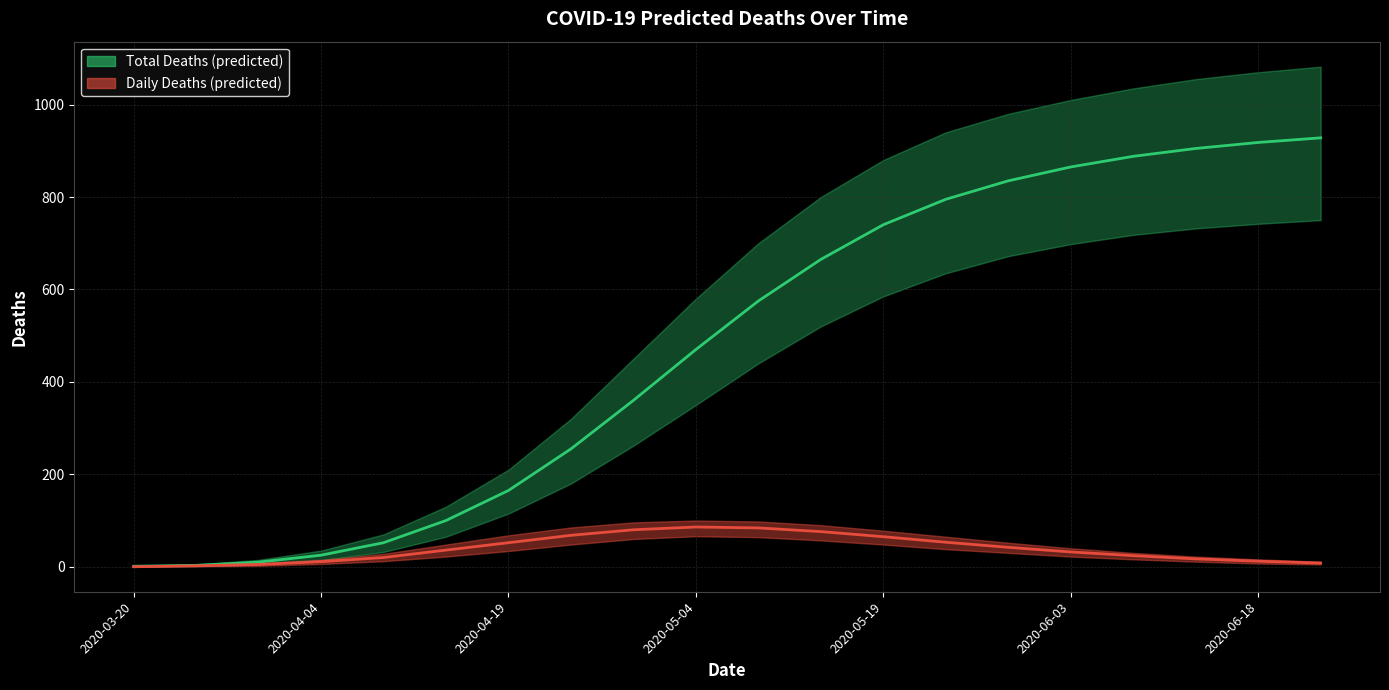

True or false: daily deaths mean and total deaths mean cross at least once.

False